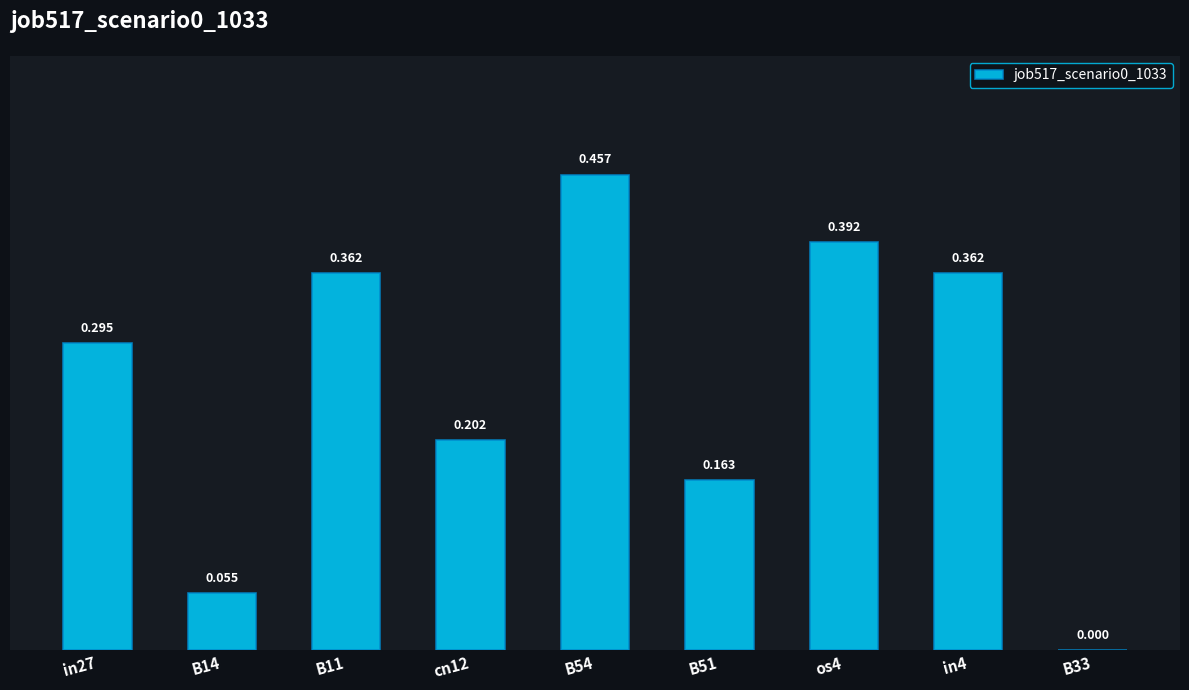

Which category has the lowest value across all series?

B33